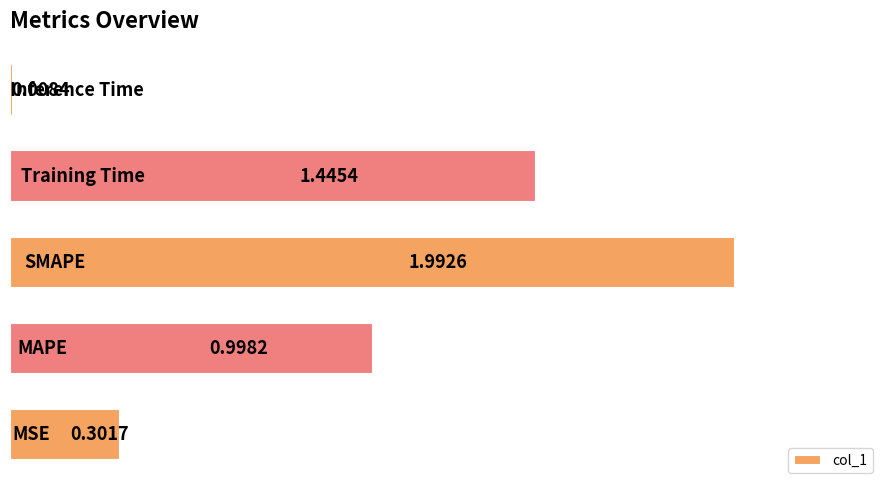

What is the difference between the second highest and second lowest values?

1.1